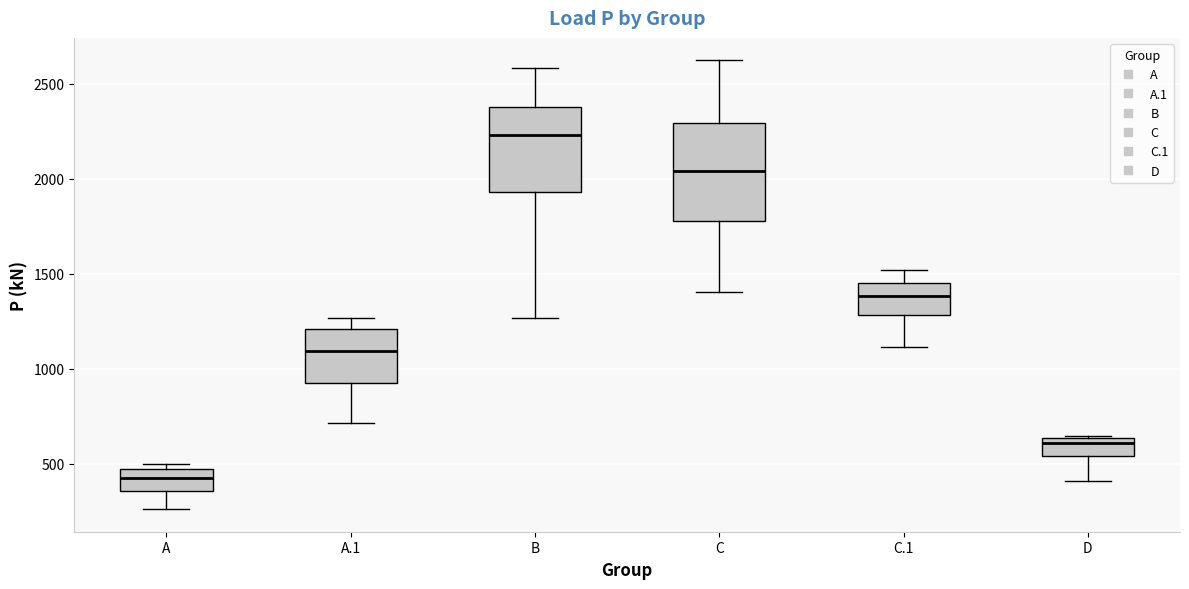

Which box has the highest median line?

B